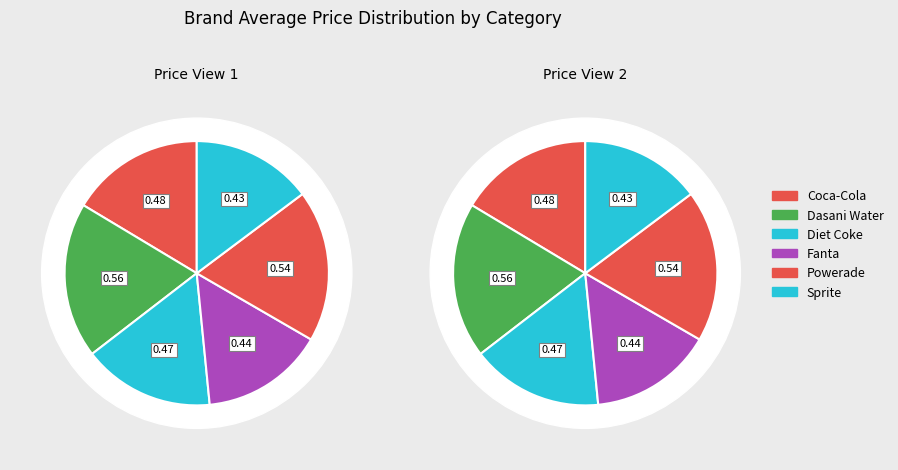

Does any single category account for the majority?

No